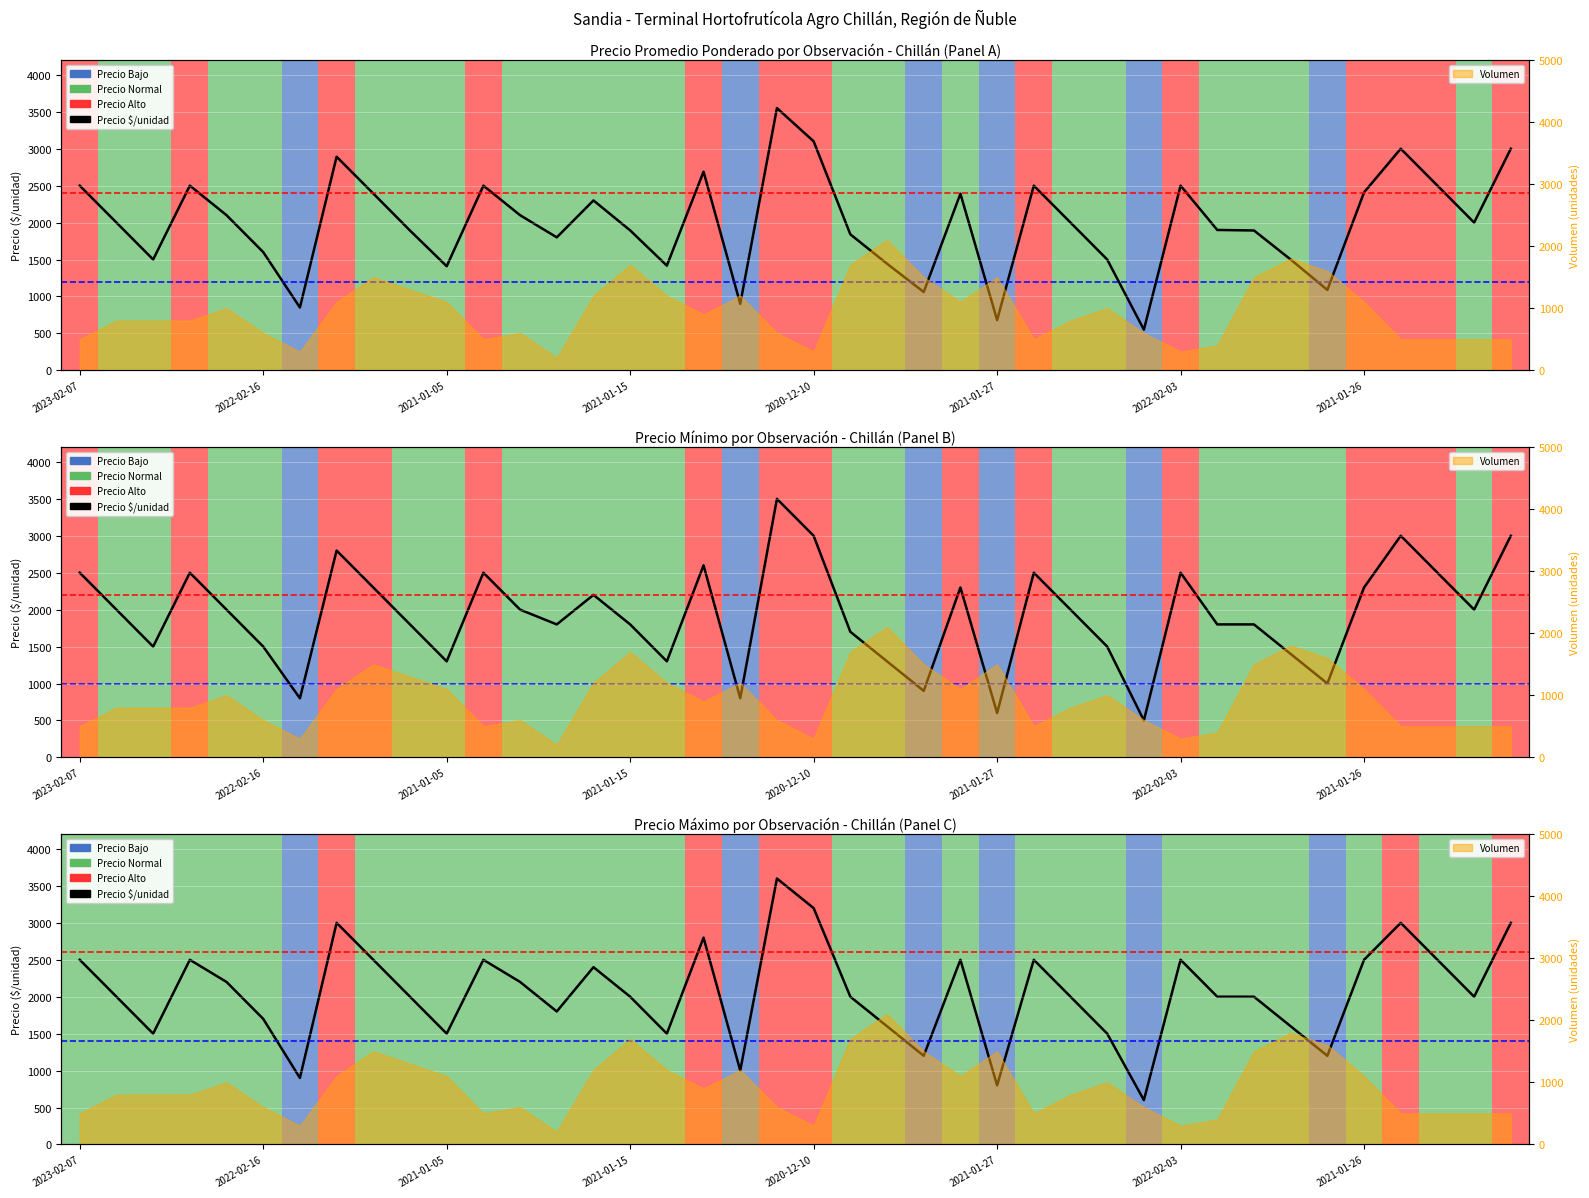

Reading right to left, transcribe all the data shown in this chart.

3000	2000	2500	3000	2500	1200	1600	2000	2000	2500	600	1500	2000	2500	800	2500	1200	1600	2000	3200	3600	1000	2800	1500	2000	2400	1800	2200	2500	1500	2000	2500	3000	900	1700	2200	2500	1500	2000	2500